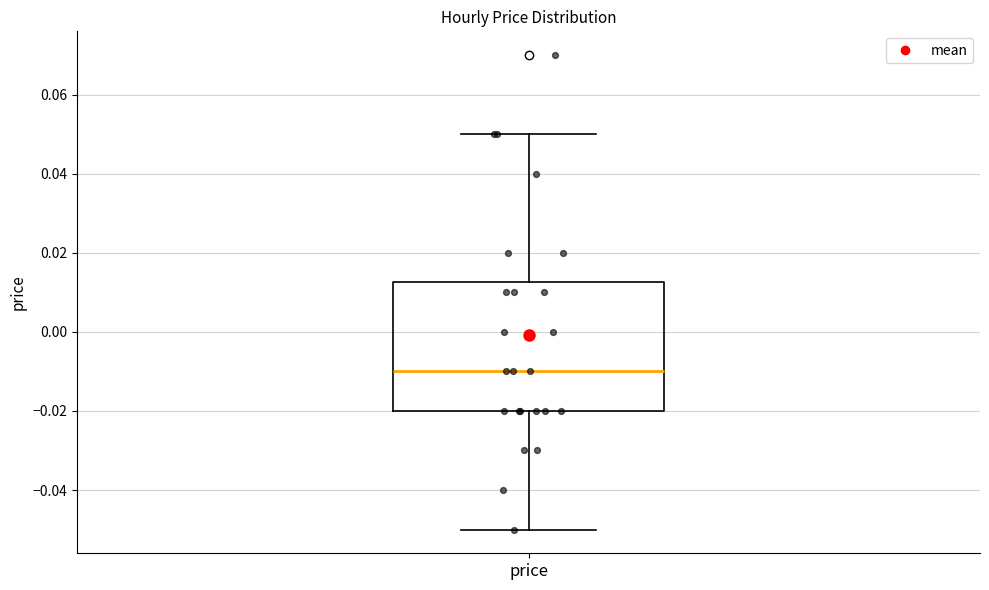

Read this box plot against the y-axis: the position of the median line, the range covered by the box, and the ends of both whiskers. The values are not printed on the chart, so give them approximately, as read against the axis.

median -0.010, box -0.020 to 0.012, whiskers -0.050 to 0.050